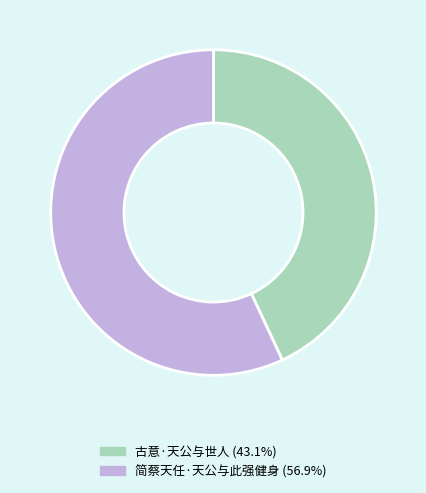

True or false: 简蔡天任·天公与此强健身 accounts for 57% of the total.

True